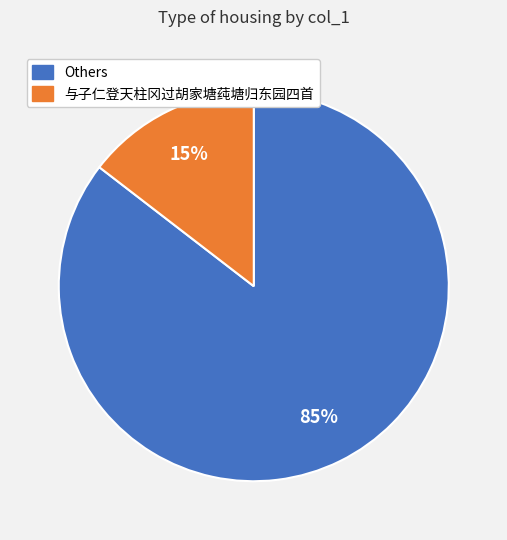

Does any single category account for the majority?

Yes